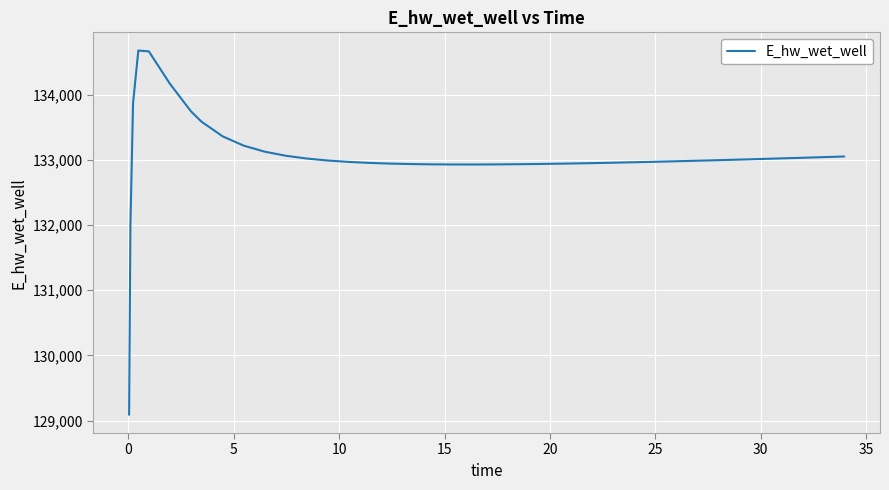

What is the sum of all values?

5321768.8